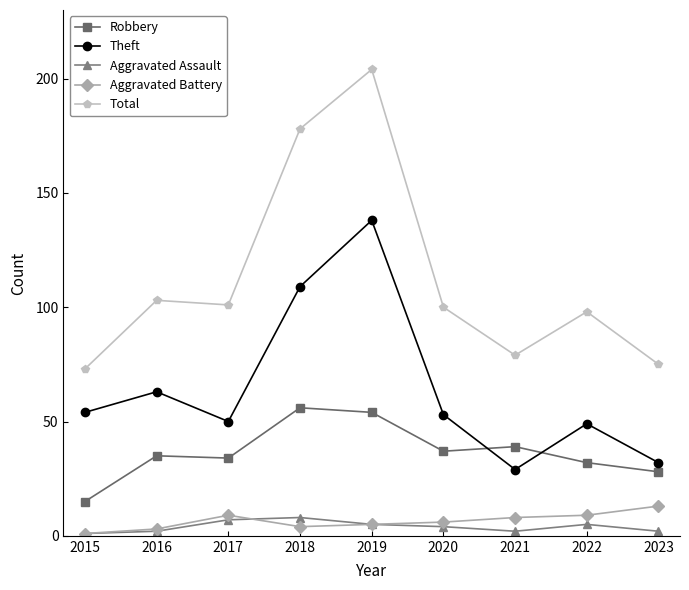

What is the value of the Theft point at the 1st from the left?

54